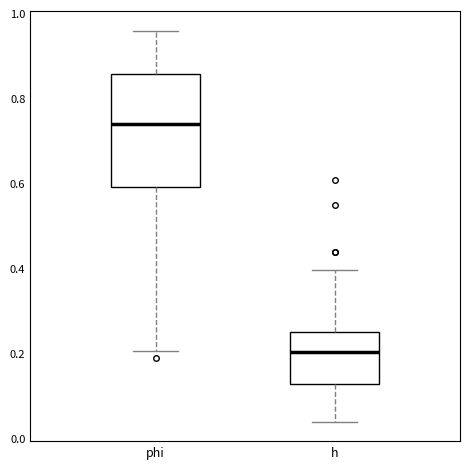

Which box's median line is the highest?

phi